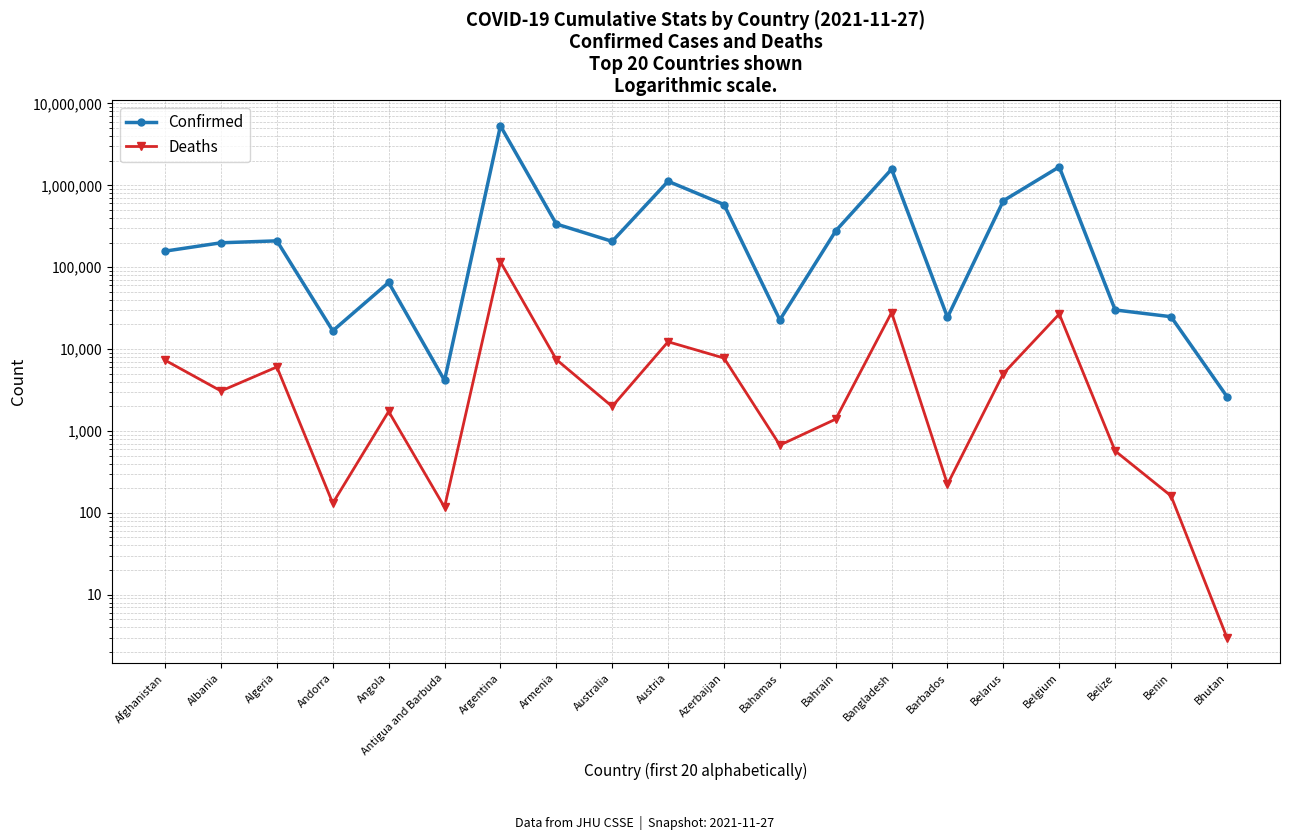

What is the label of the 8th point from the right?

Bahrain